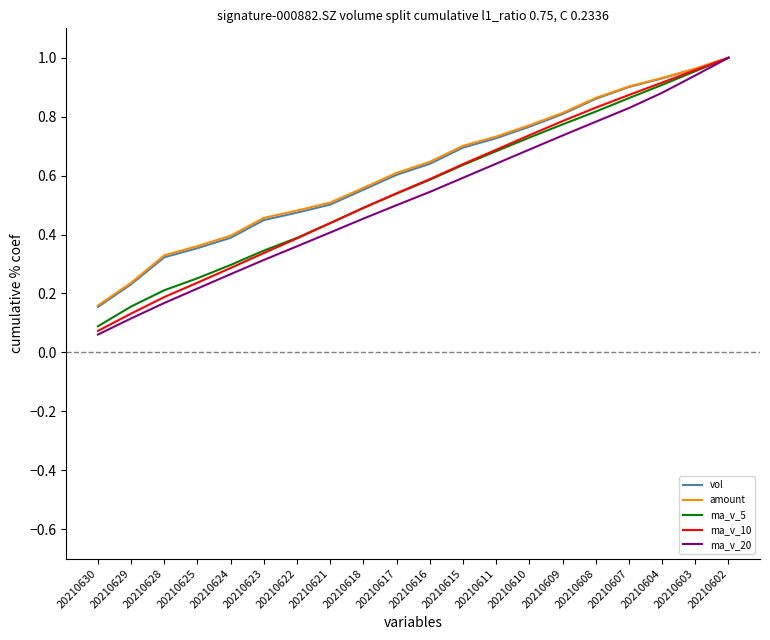

The value of ma_v_5 at 20210616 is 0.6. True or false?

True